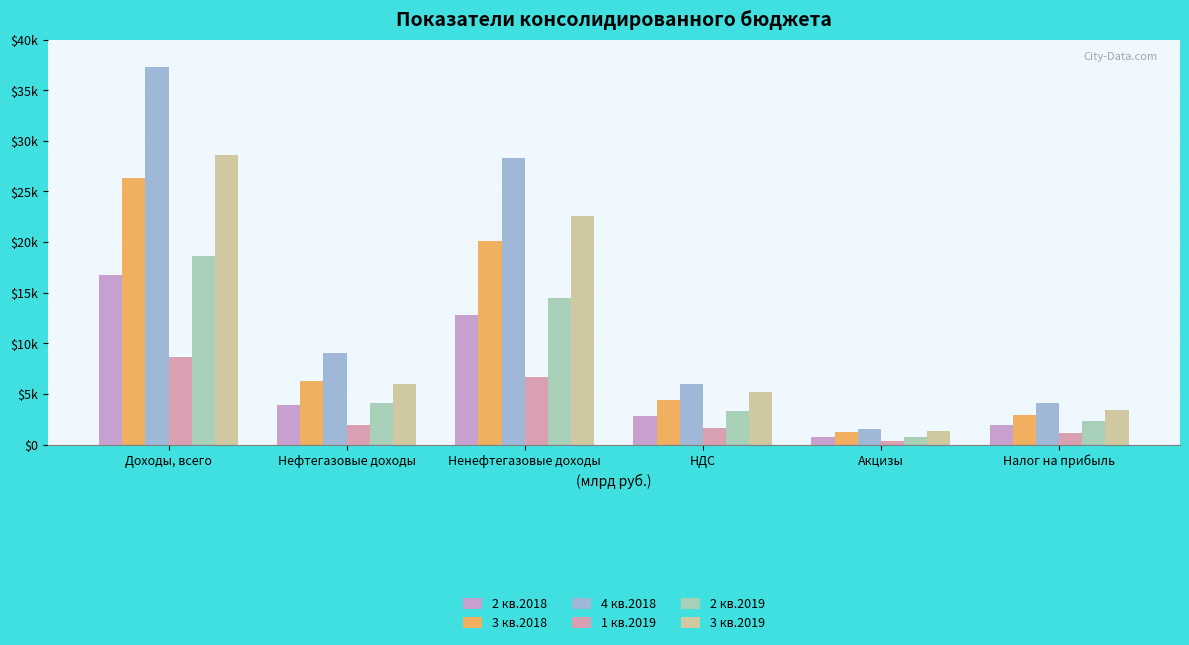

What is the spread (max minus min) of values at НДС?

4343.8